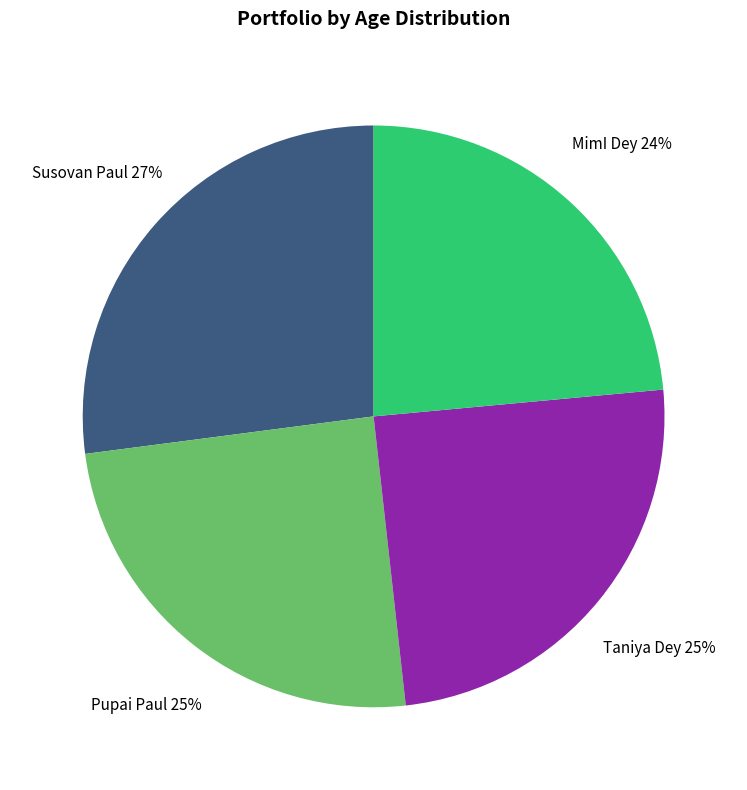

Do Susovan Paul 27% and MimI Dey 24% together represent more than half of the pie?

Yes